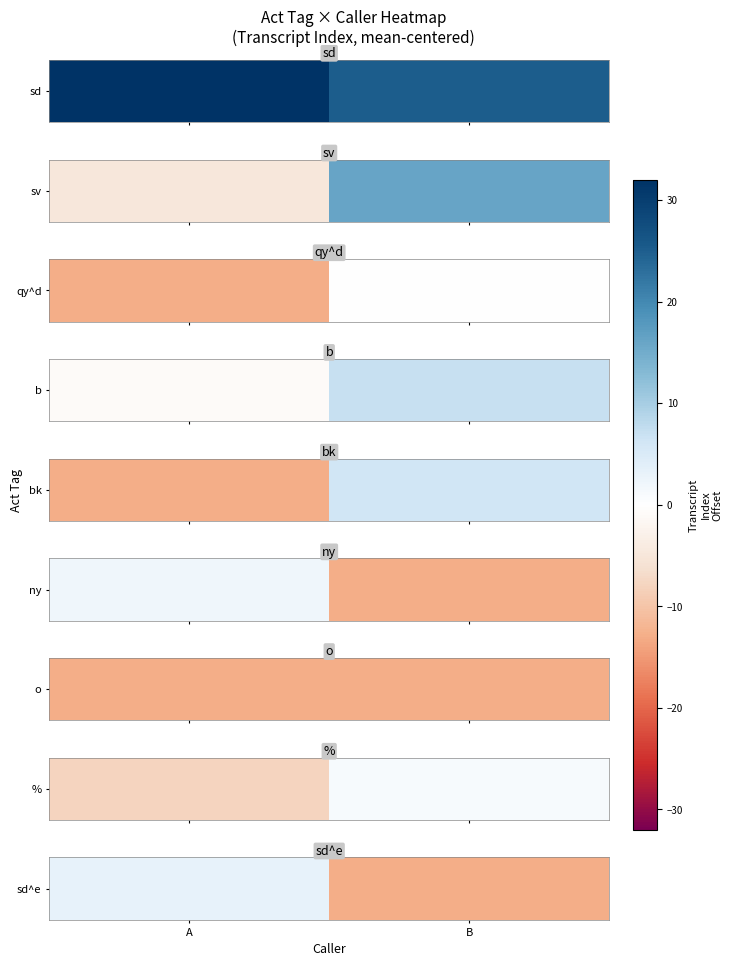

True or false: the data shows -13 at B.

True